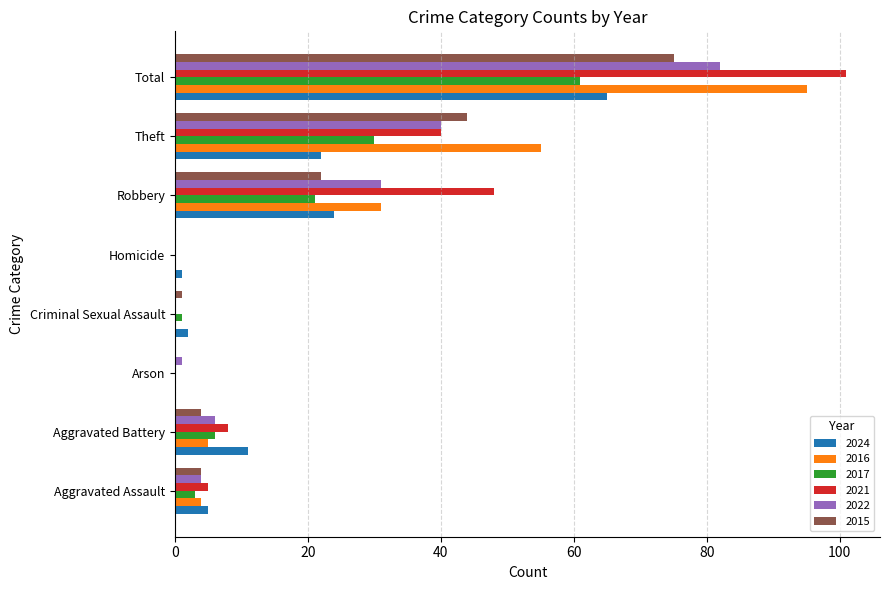

What is the highest value of the 2022 series?

82